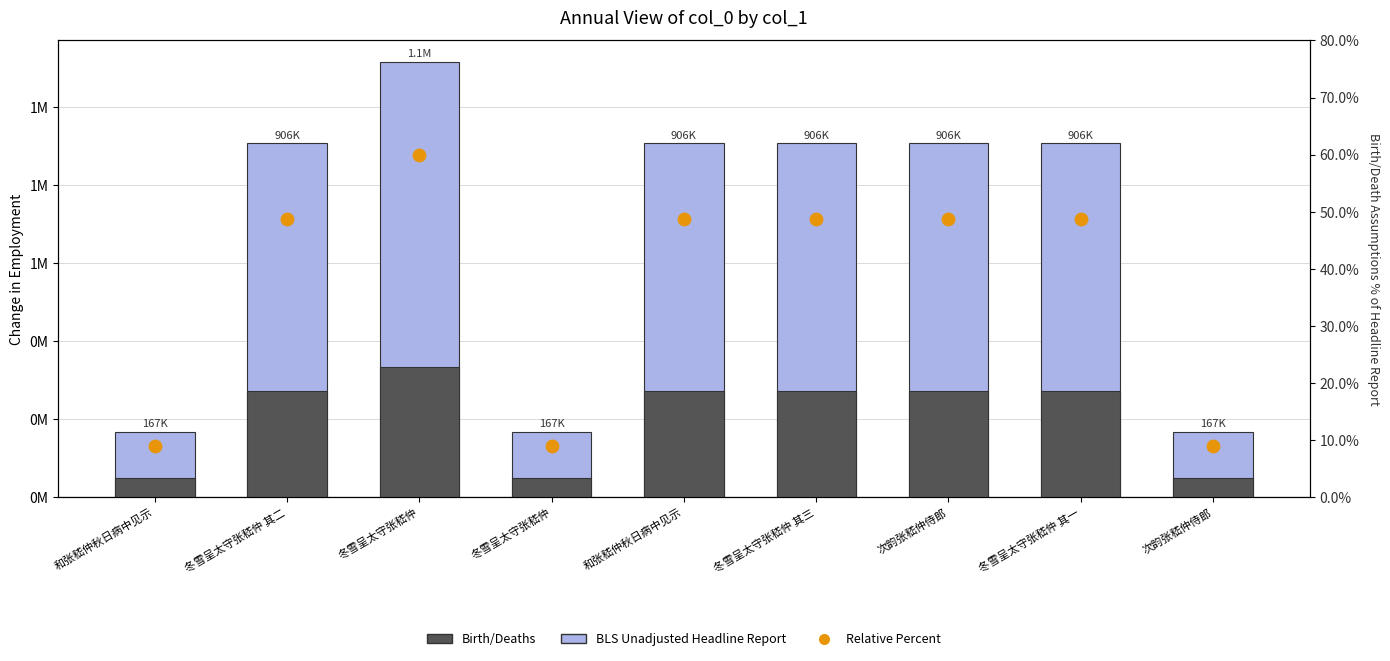

Which series reaches the minimum Y coordinate?

Relative Percent